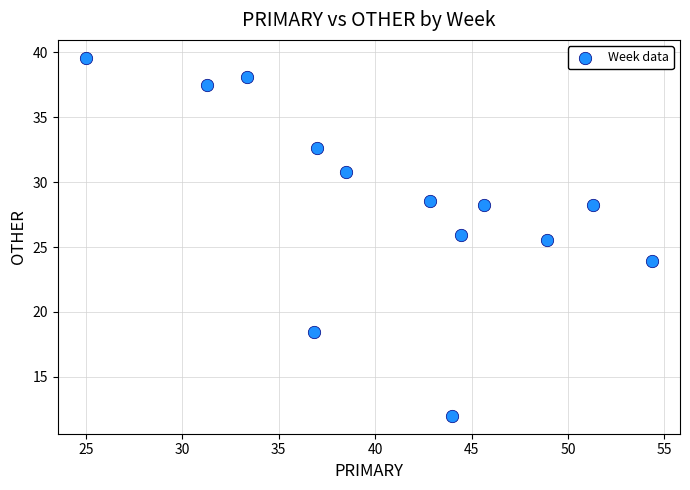

What Y value in the scatter plot is closest to 25?

25.5